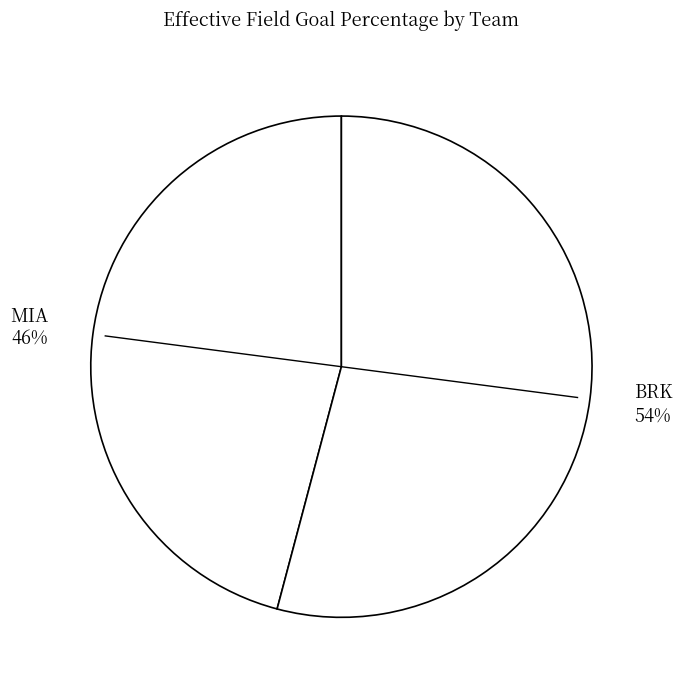

To the nearest percent, what is the difference between the MIA and BRK slice percentages?

8%